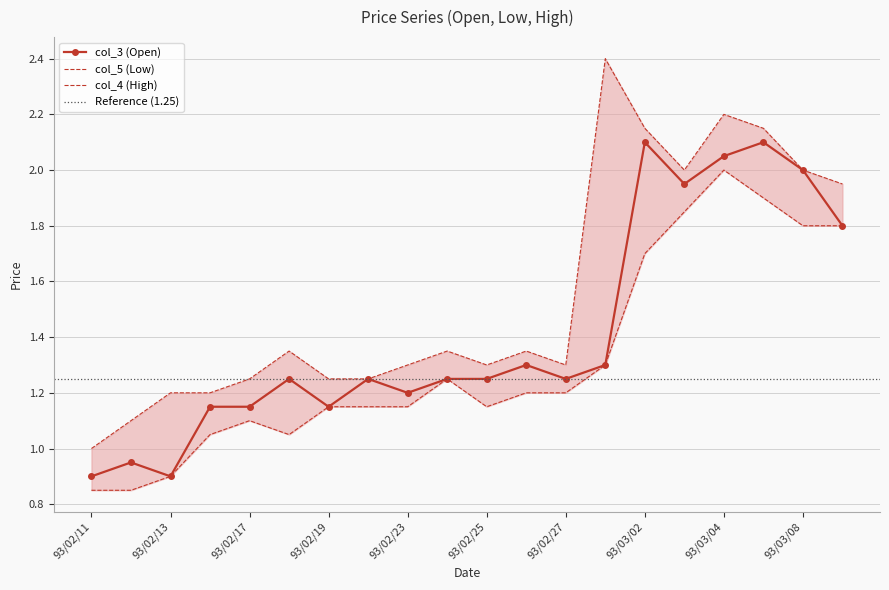

Which series has the widest spread of values?

col_4 (High)